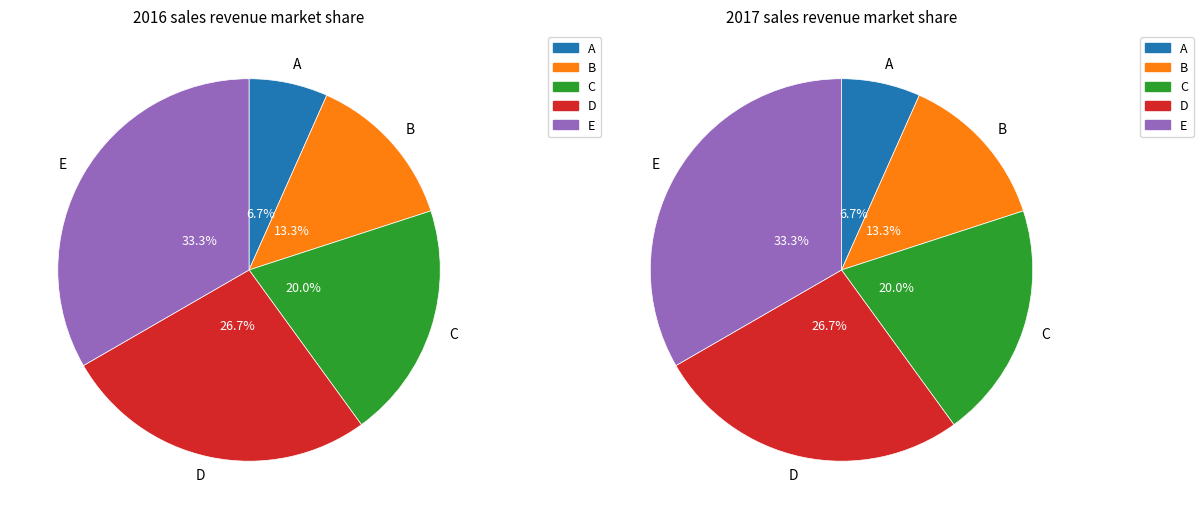

How many segments does this pie chart have?

5